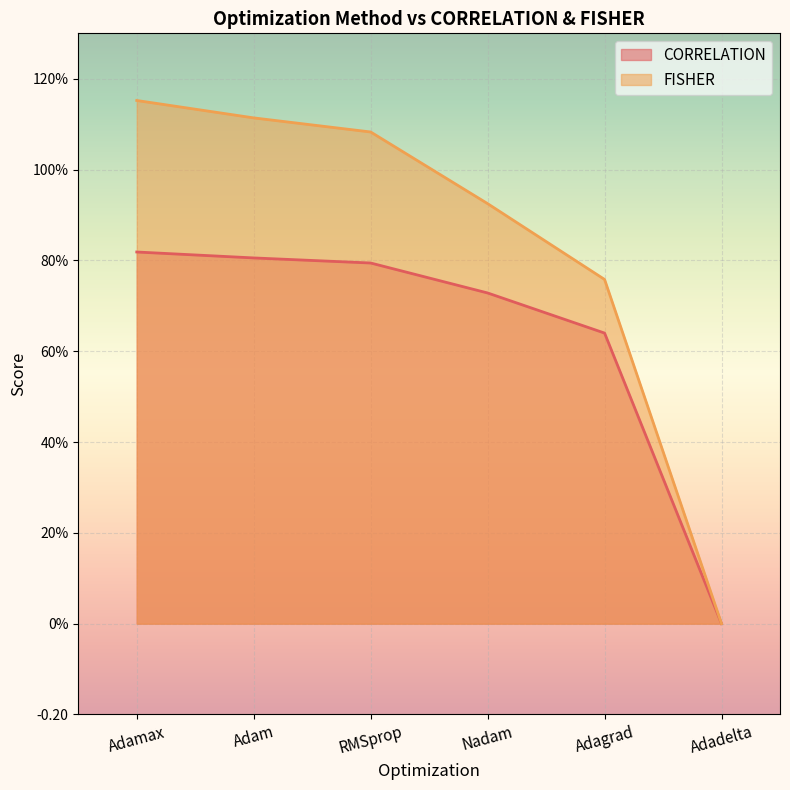

What is the difference between the maximum and minimum values in the FISHER series?

1.2